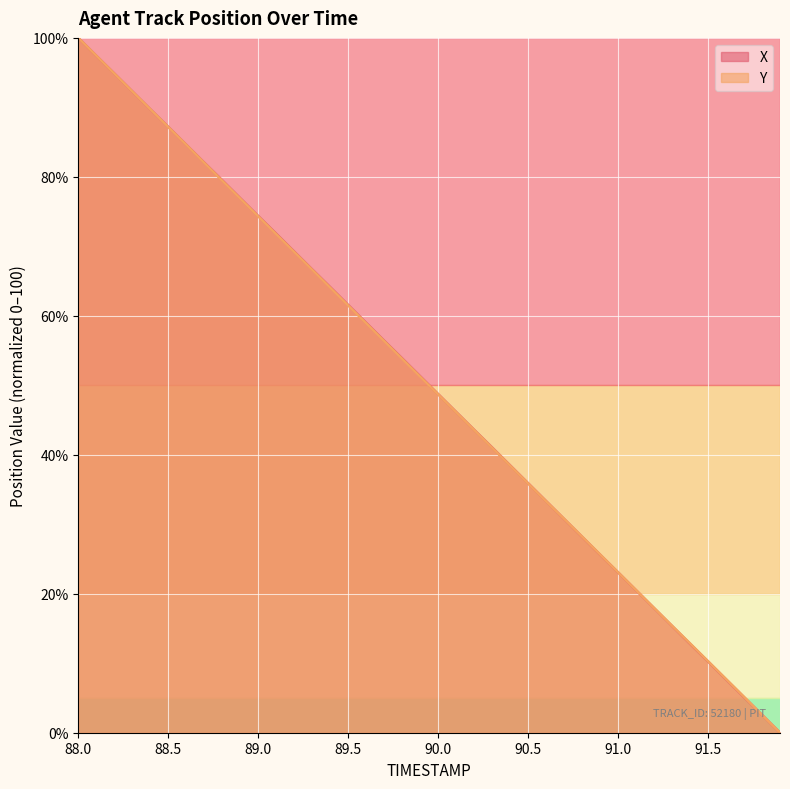

What is the value of the X point at the 39th from the left?

2.6